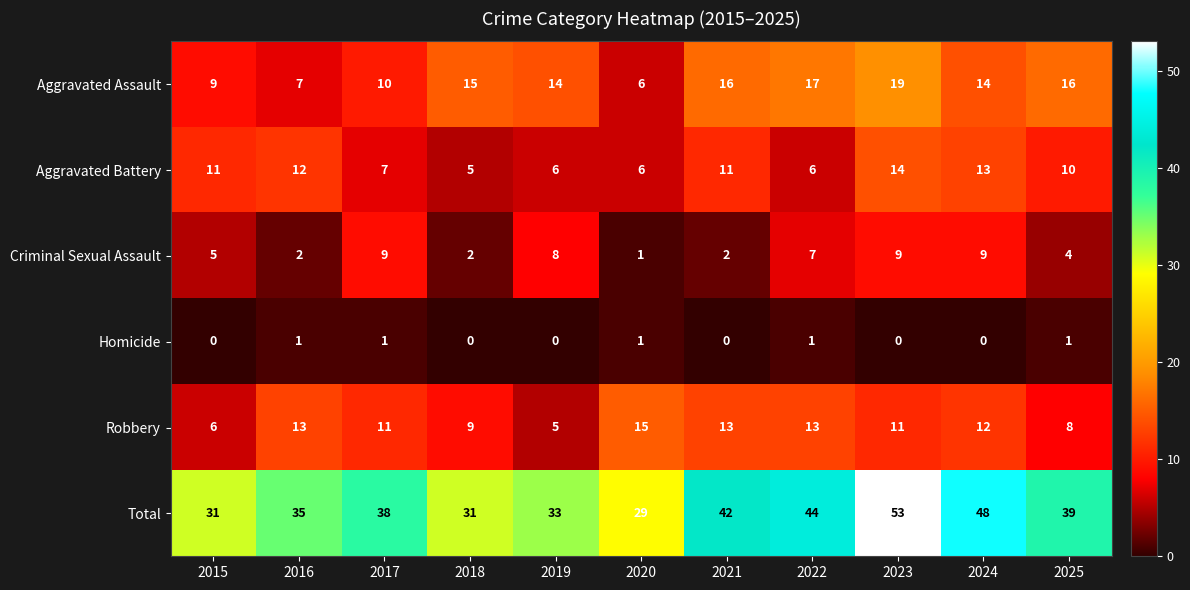

What is the difference between the Total values at 2025 and 2015?

8